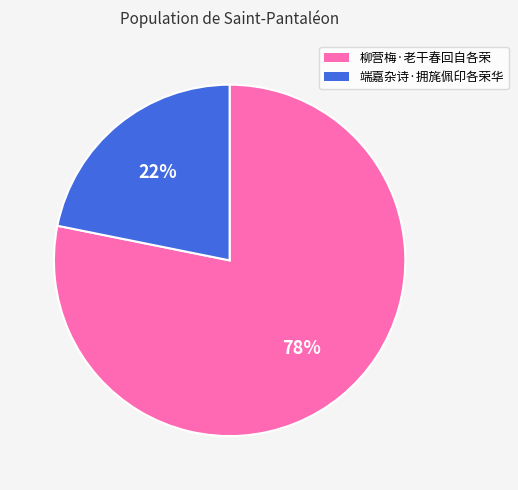

What is the ratio of the value at 端嘉杂诗·拥旄佩印各荣华 to the value at 柳营梅·老干春回自各荣?

0.3